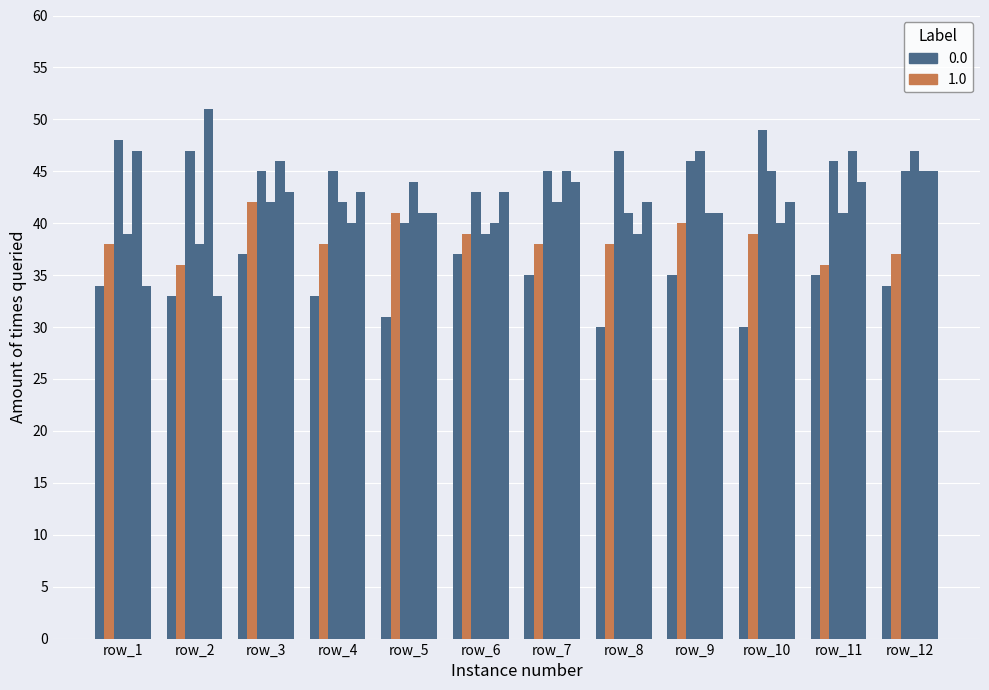

Is it true that col_21 equals 42 at row_7?

True